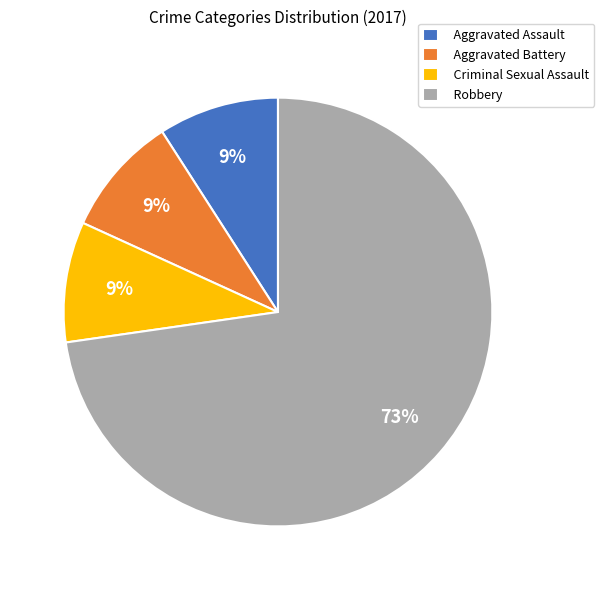

To the nearest percent, what portion does Criminal Sexual Assault represent?

9%